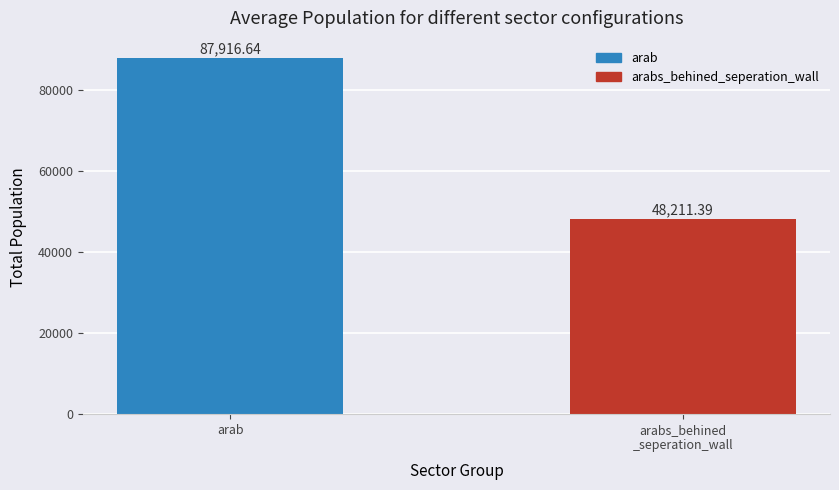

What is the average value?

68064.0